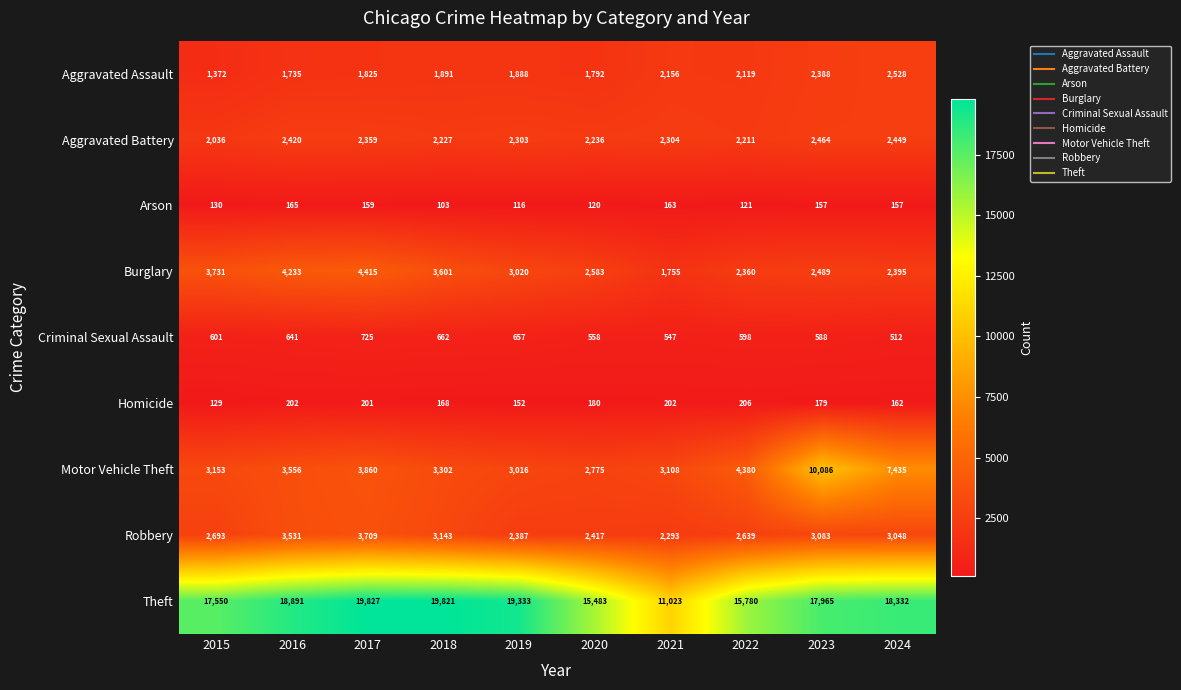

Which category has the highest value across all series?

2017